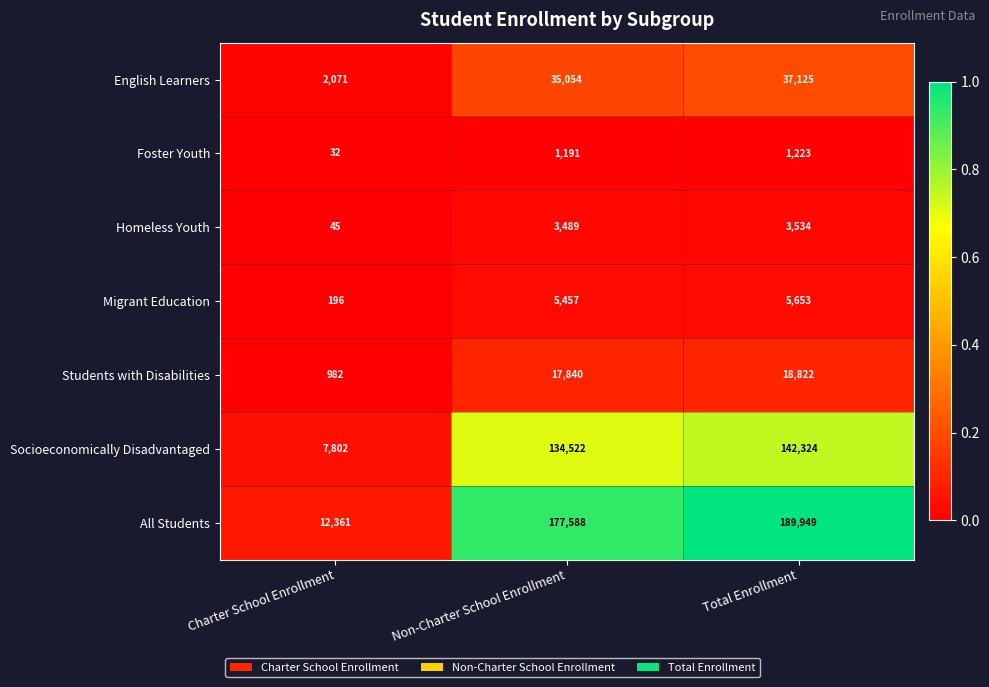

Which series has the largest total across all categories?

All Students